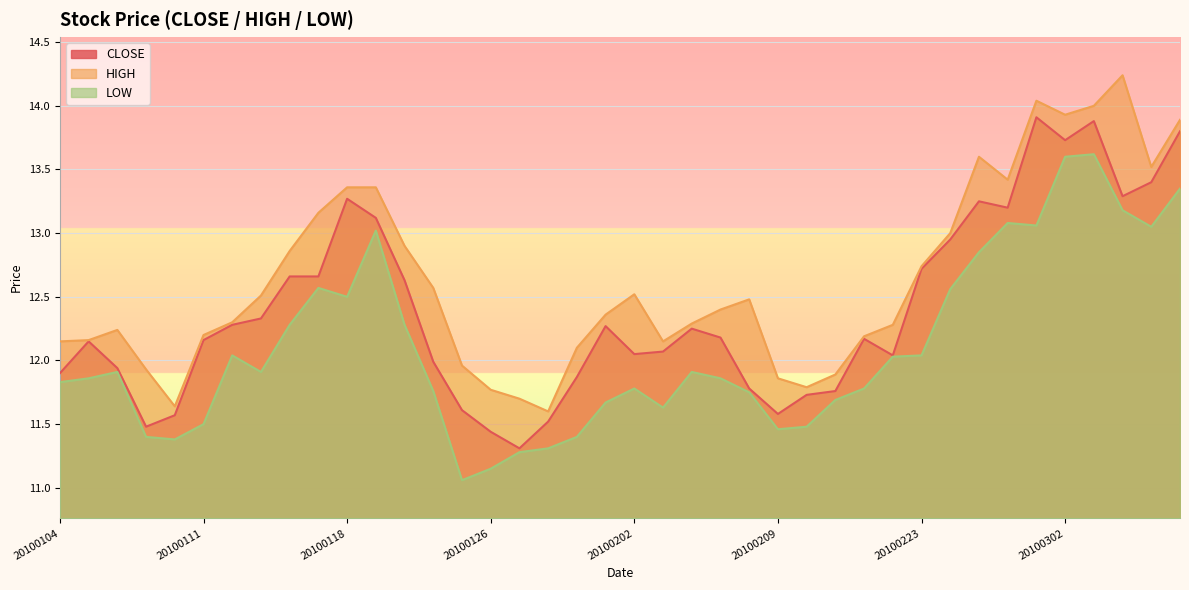

Between 20100111 and 20100125, which is larger?

20100111